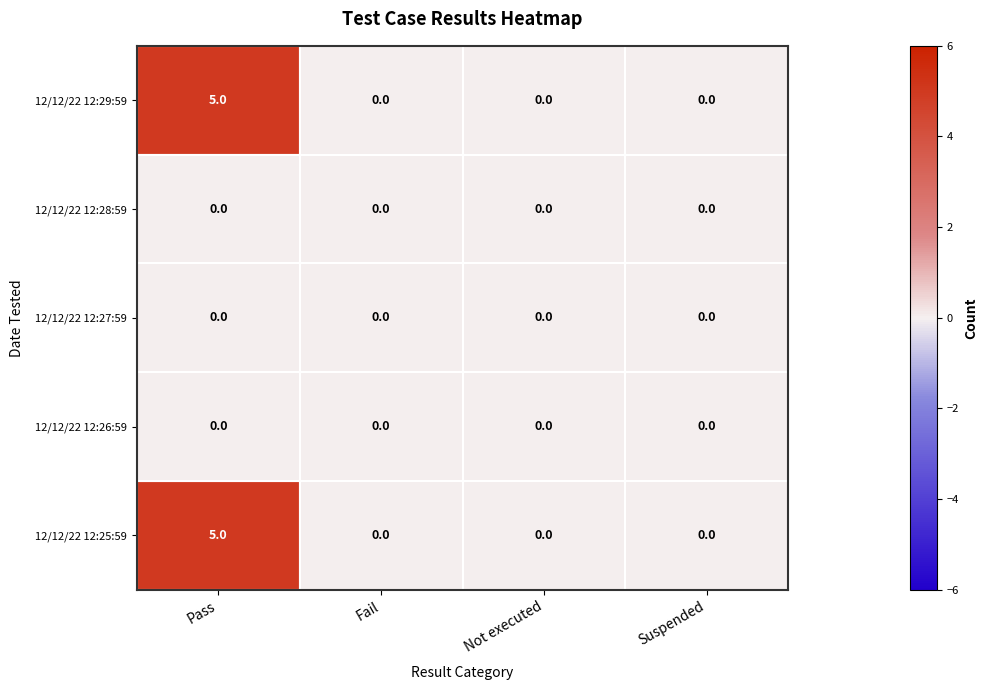

True or false: 12/12/22 12:27:59 has a value of 0 at Suspended.

True